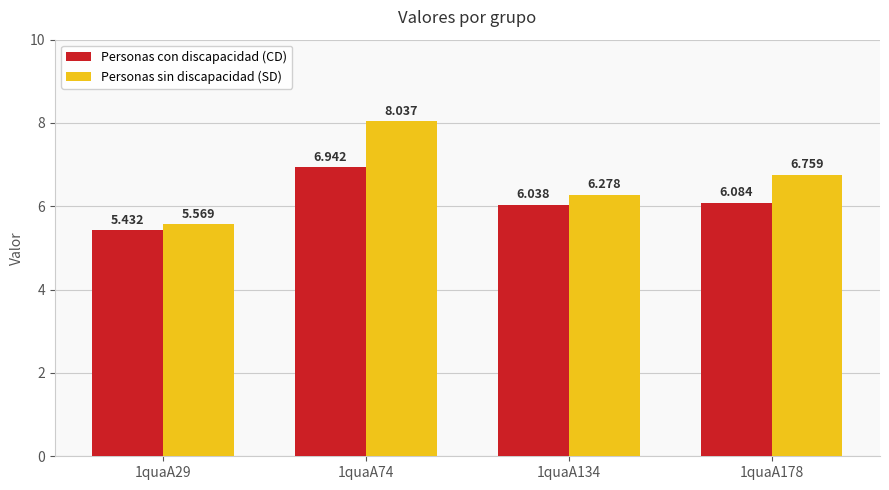

Rank the series at 1quaA29 from highest to lowest value.

Personas sin discapacidad (SD), Personas con discapacidad (CD)